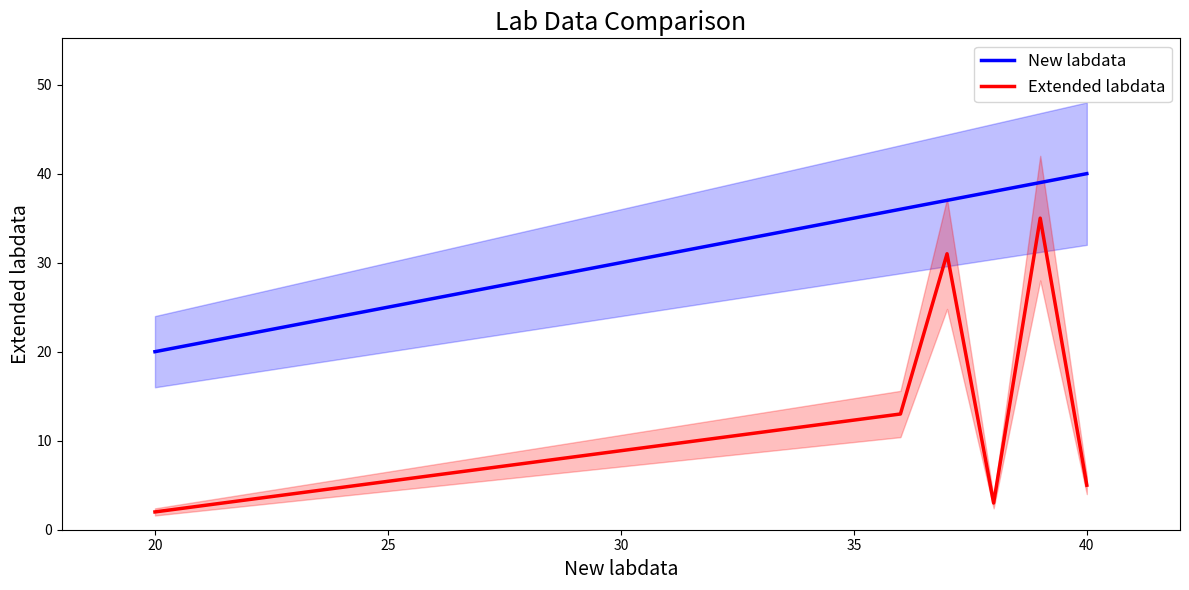

True or false: Extended labdata and New labdata cross at least once.

False